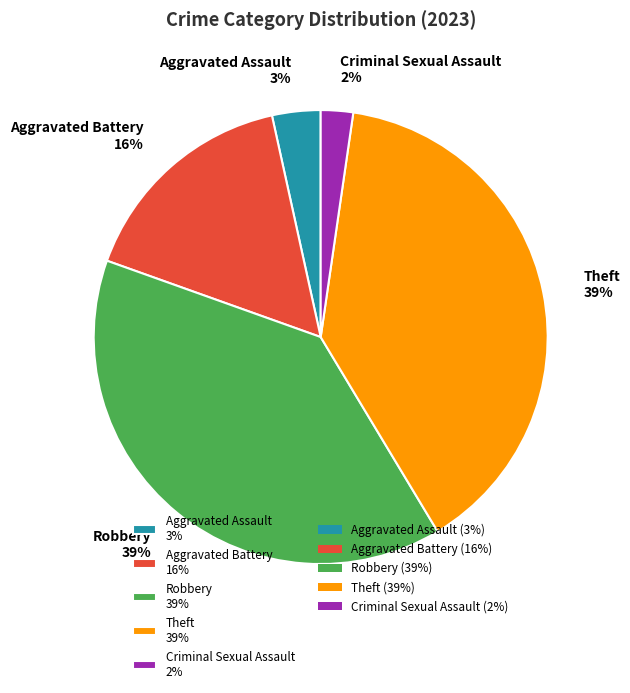

To the nearest percent, what percentage of the pie is Aggravated Battery?

16%